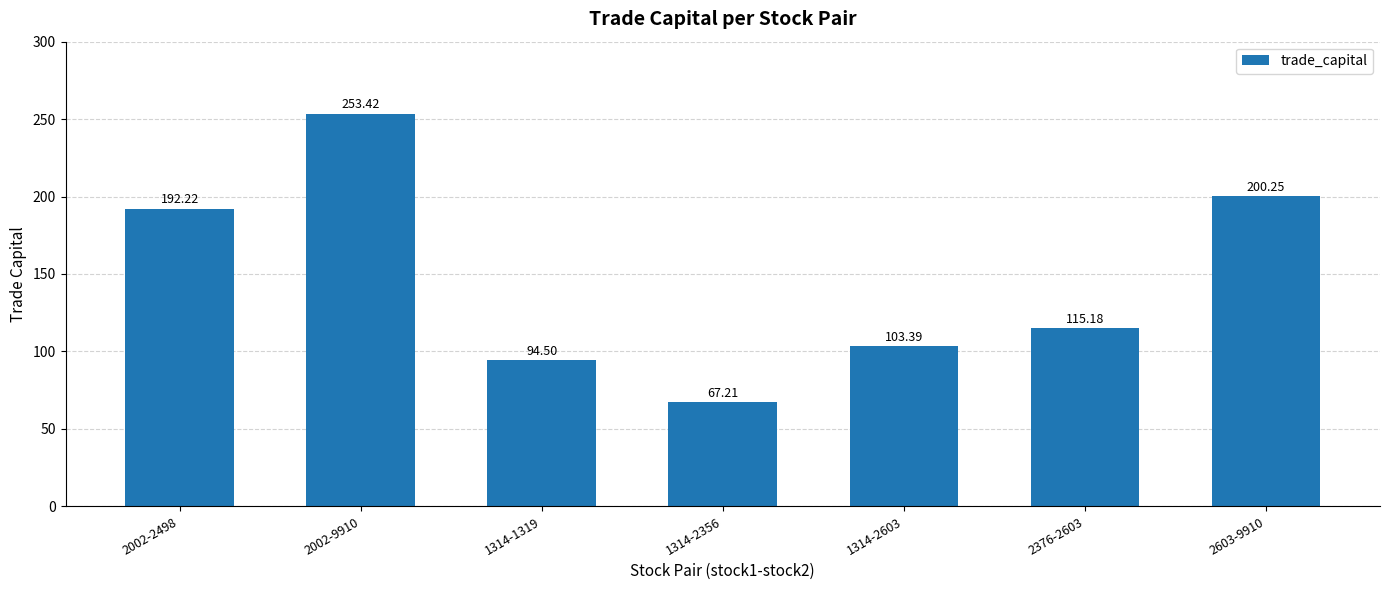

How many data points are above 115?

4